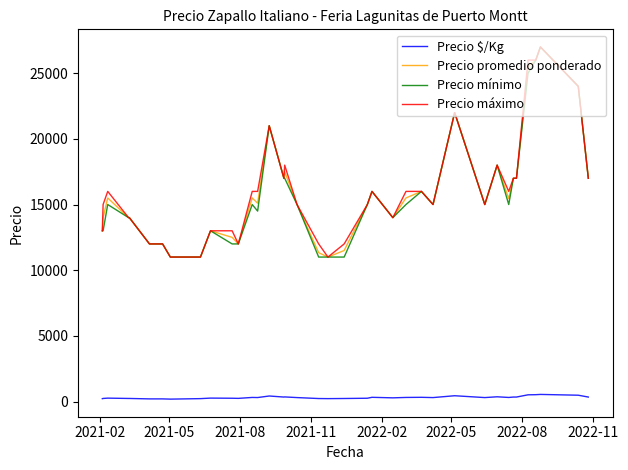

What is the maximum value for Precio máximo?

27000